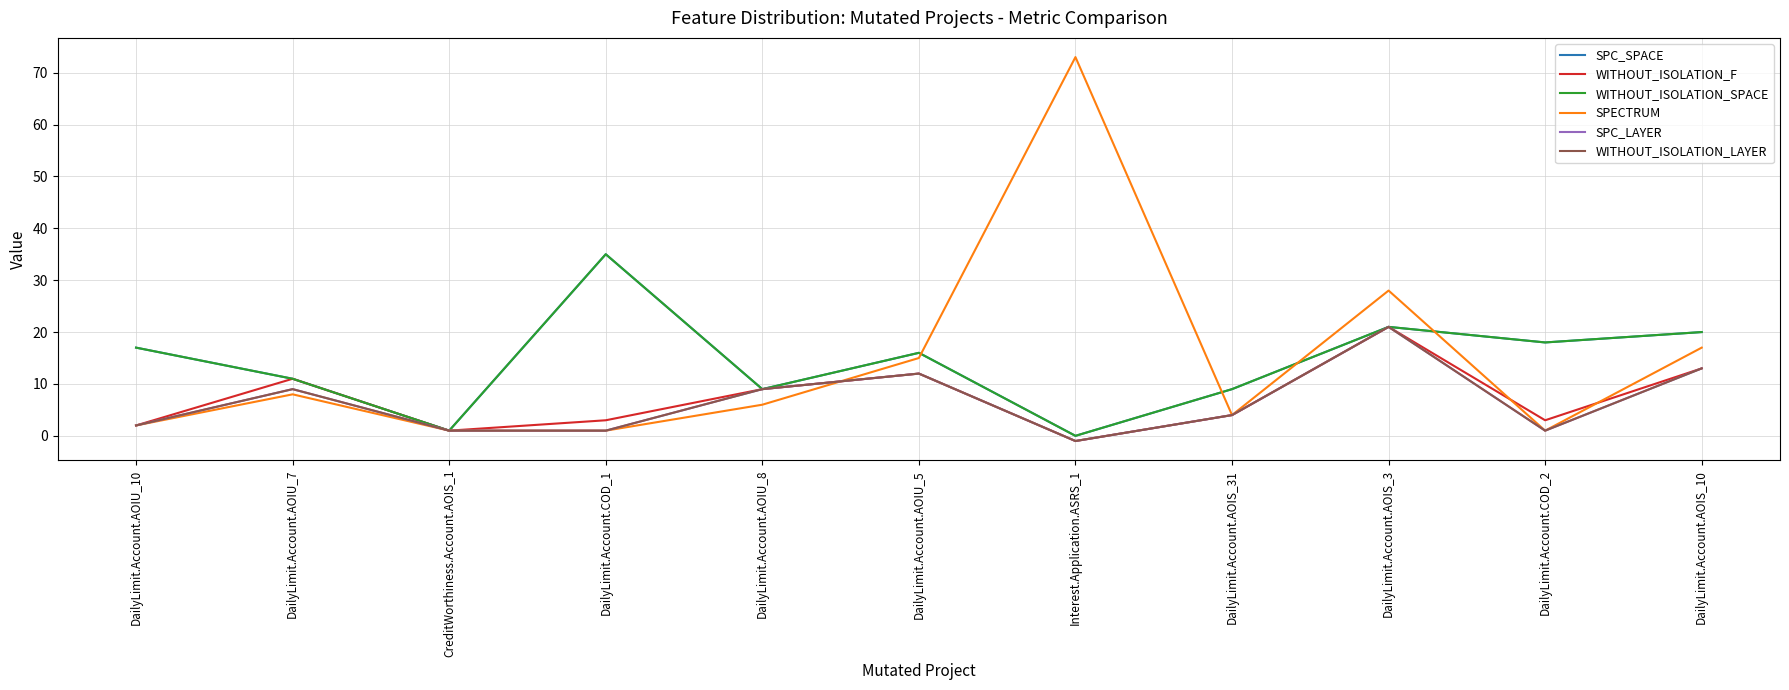

Is this an area chart (filled region under the line)?

No